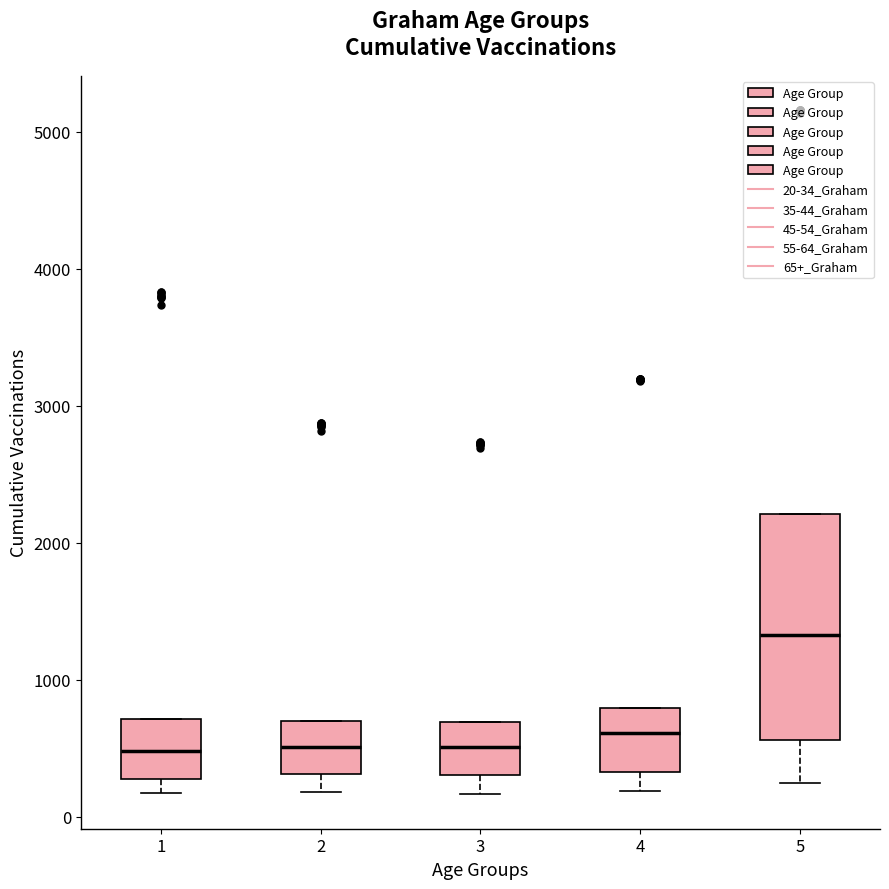

Which box has the highest median line?

5